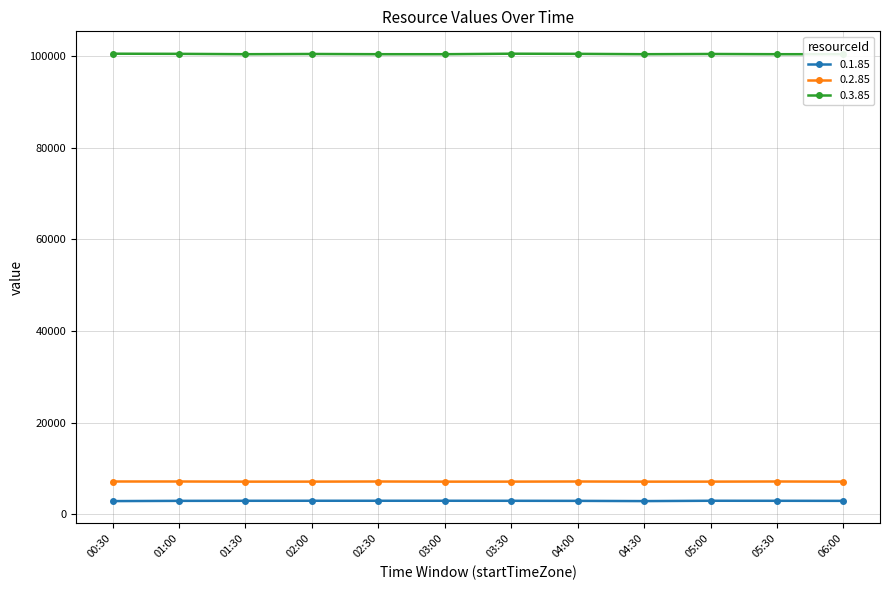

What is the label of the 12th point from the right?

00:30